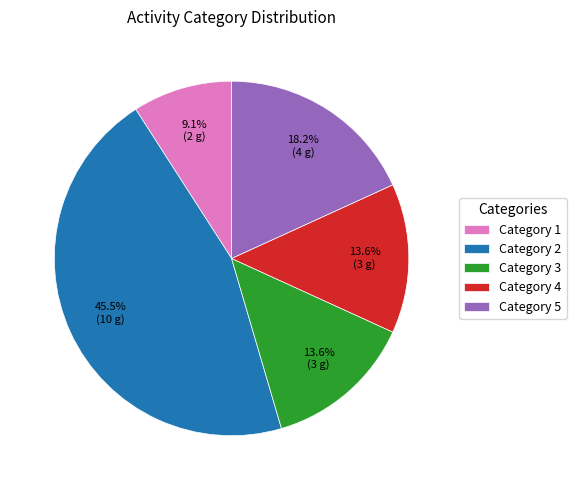

Between Category 2 and Category 5, which is larger?

Category 2